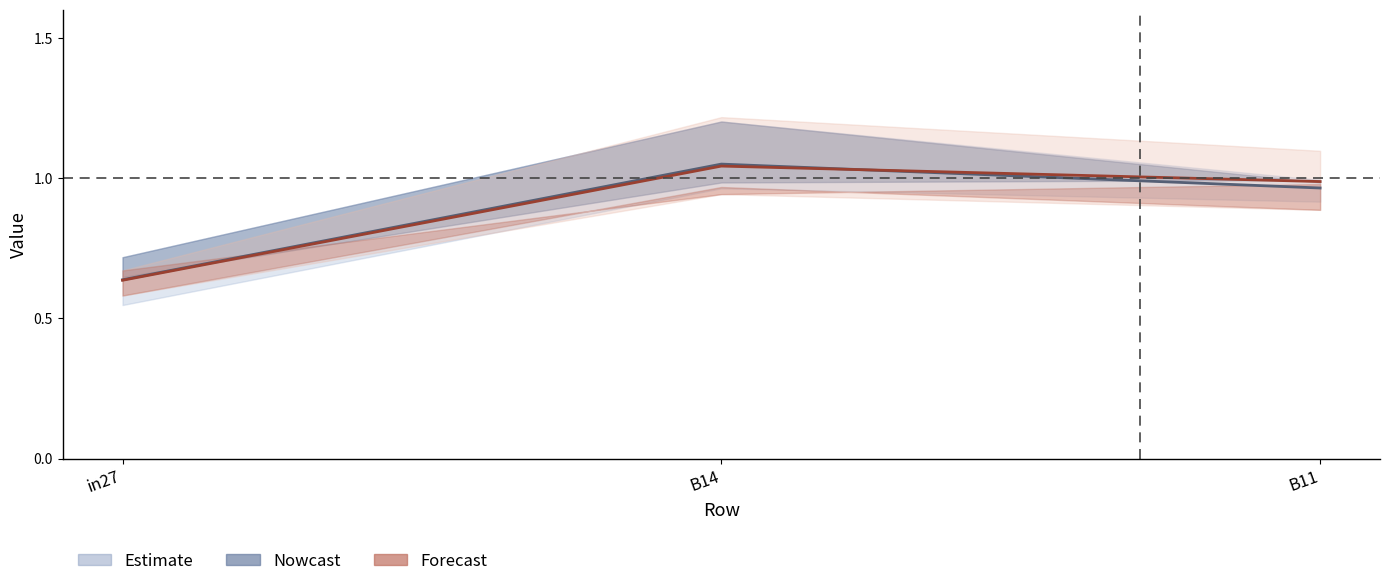

Between B14 and B11, which is larger?

B14